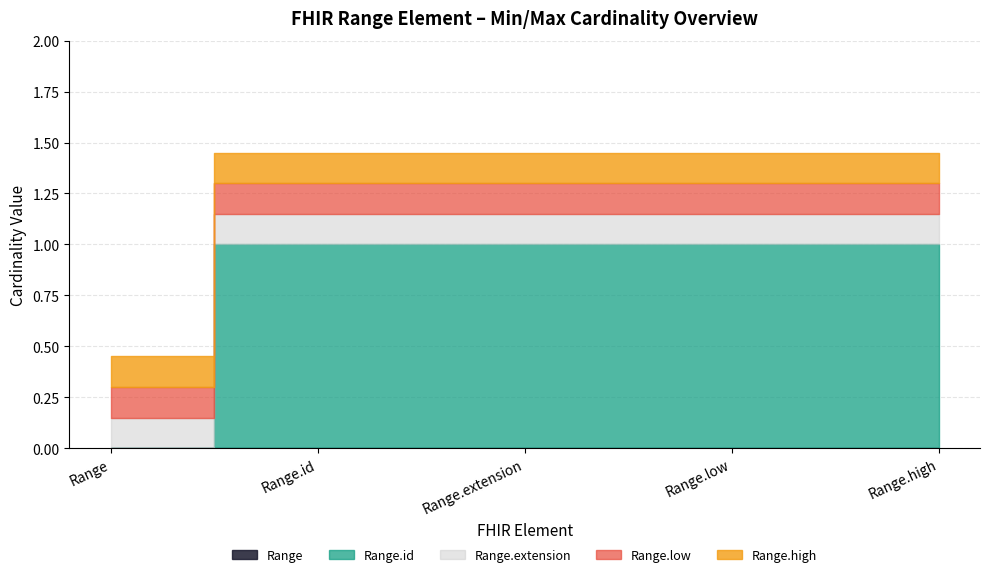

How many lines are shown in the chart?

5